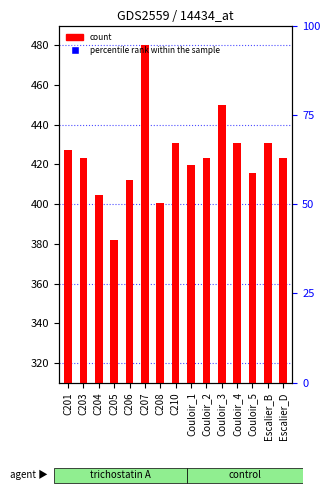

Which series contains the highest Y value?

percentile rank within the sample